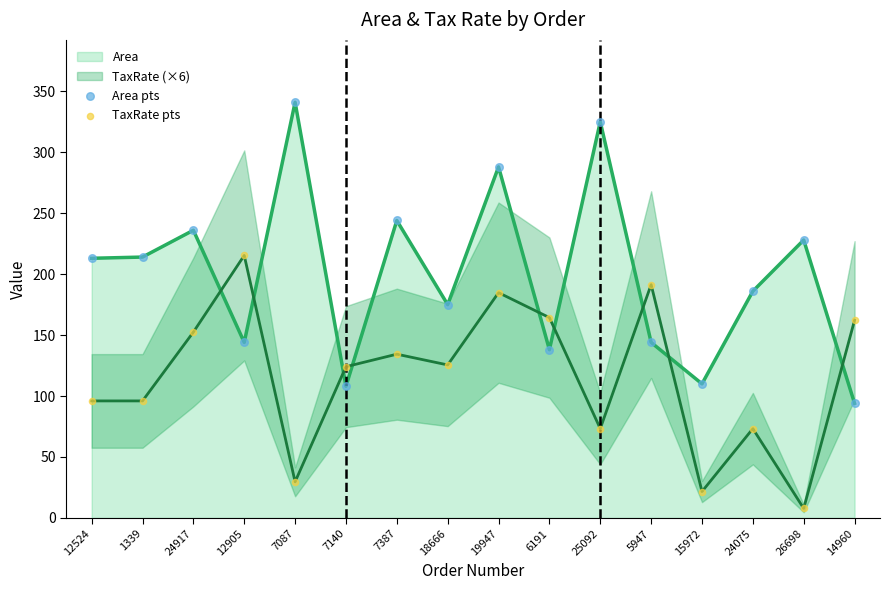

Which series has the largest Y range (max minus min)?

Area pts